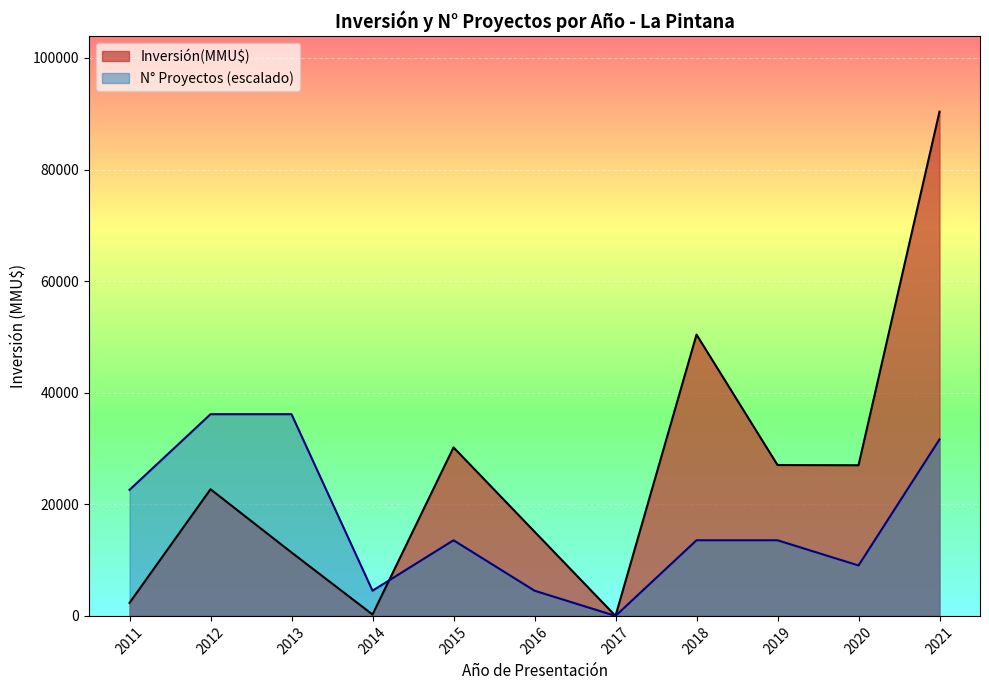

What is the sum of all values?

256688